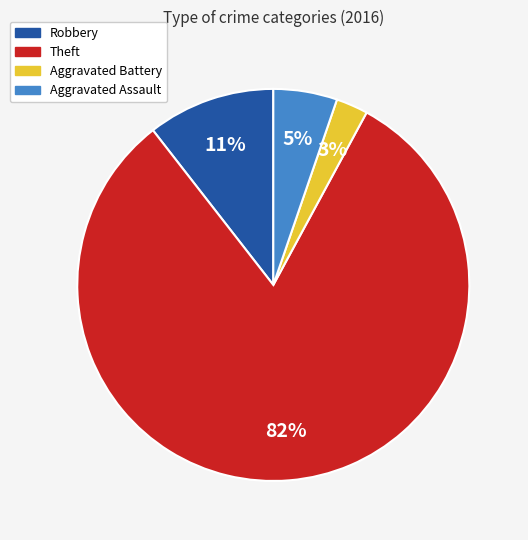

Is there a majority slice in this chart?

Yes